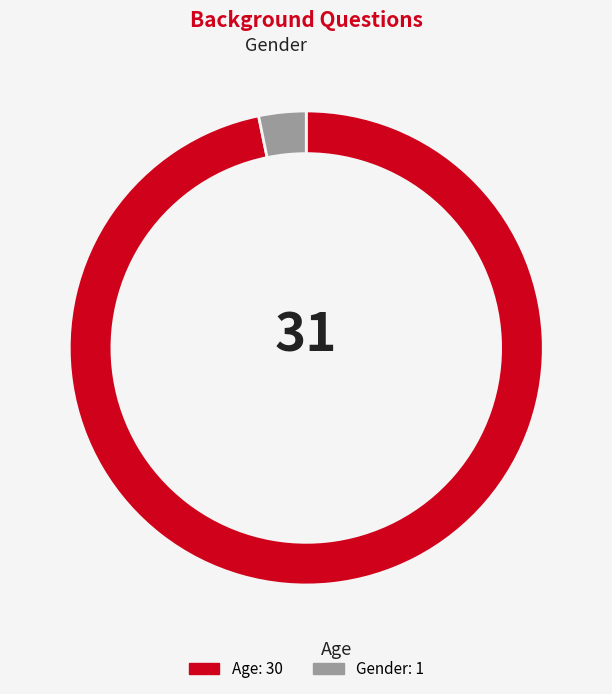

True or false: Gender accounts for 18% of the total.

False